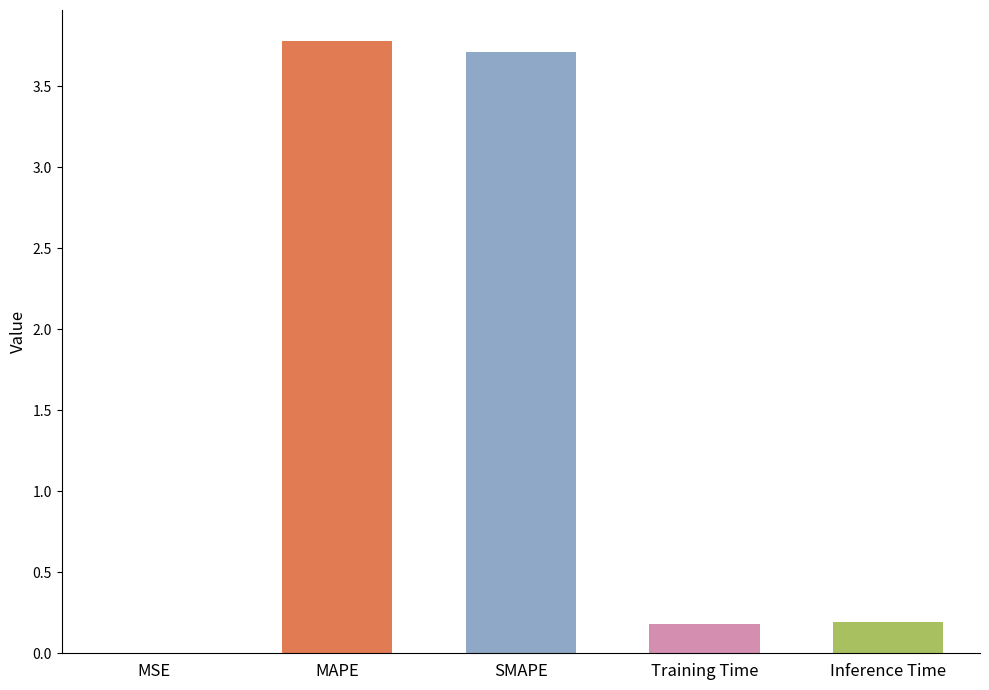

What is the maximum value shown in the chart?

3.8